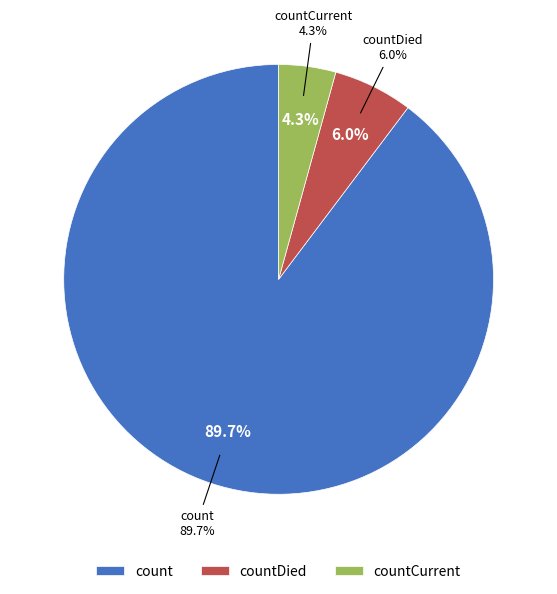

Does any single category account for the majority?

Yes